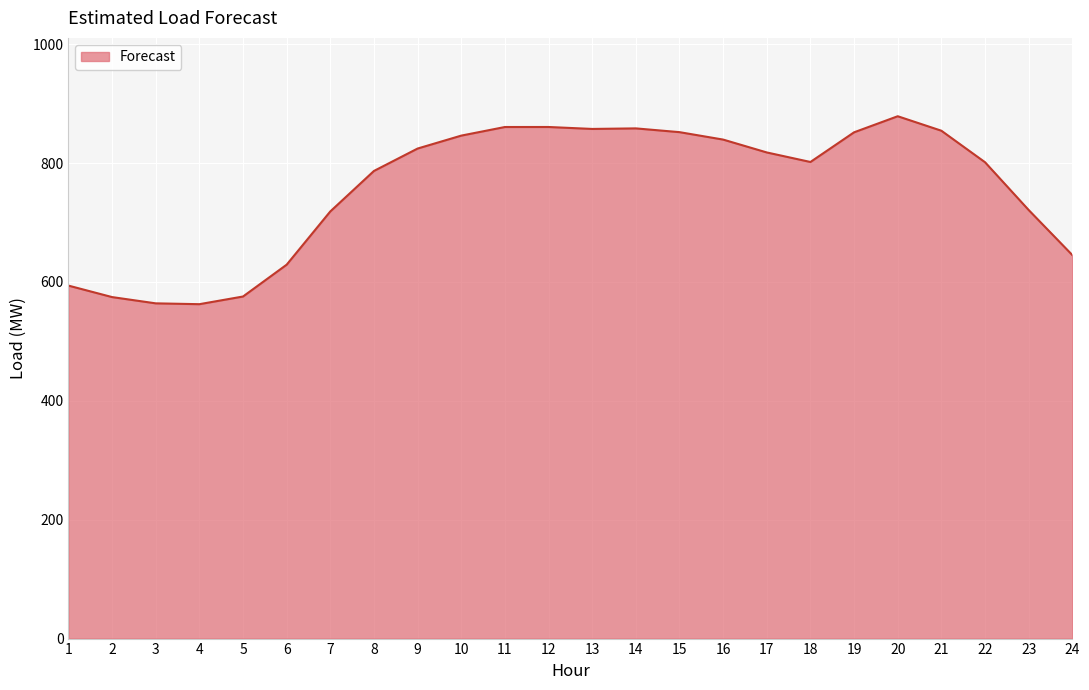

The value at 2 is 198.0. True or false?

False